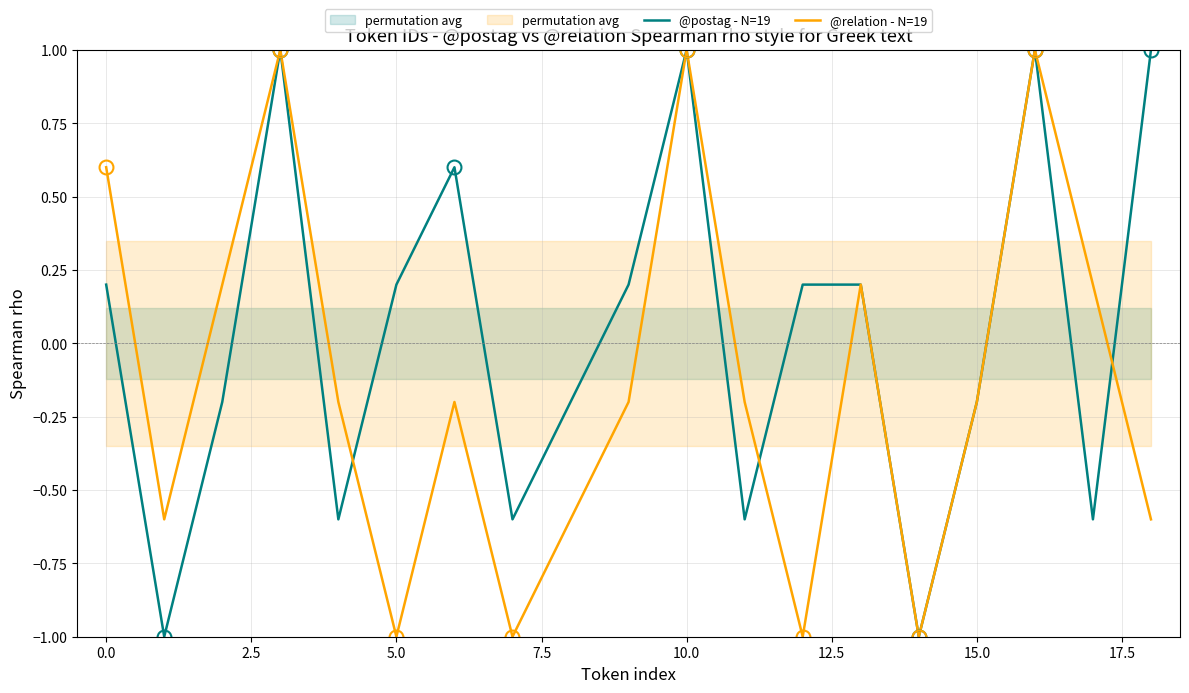

Is it true that @postag - N=19 equals 1.6 at 10.0?

False